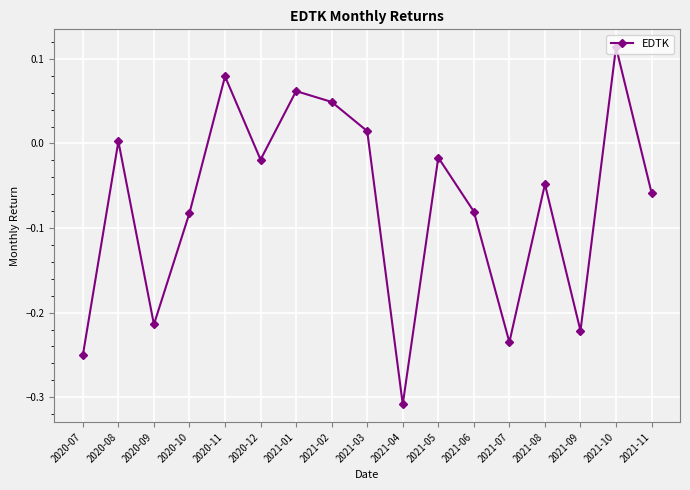

What is the label of the 6th point from the right?

2021-06